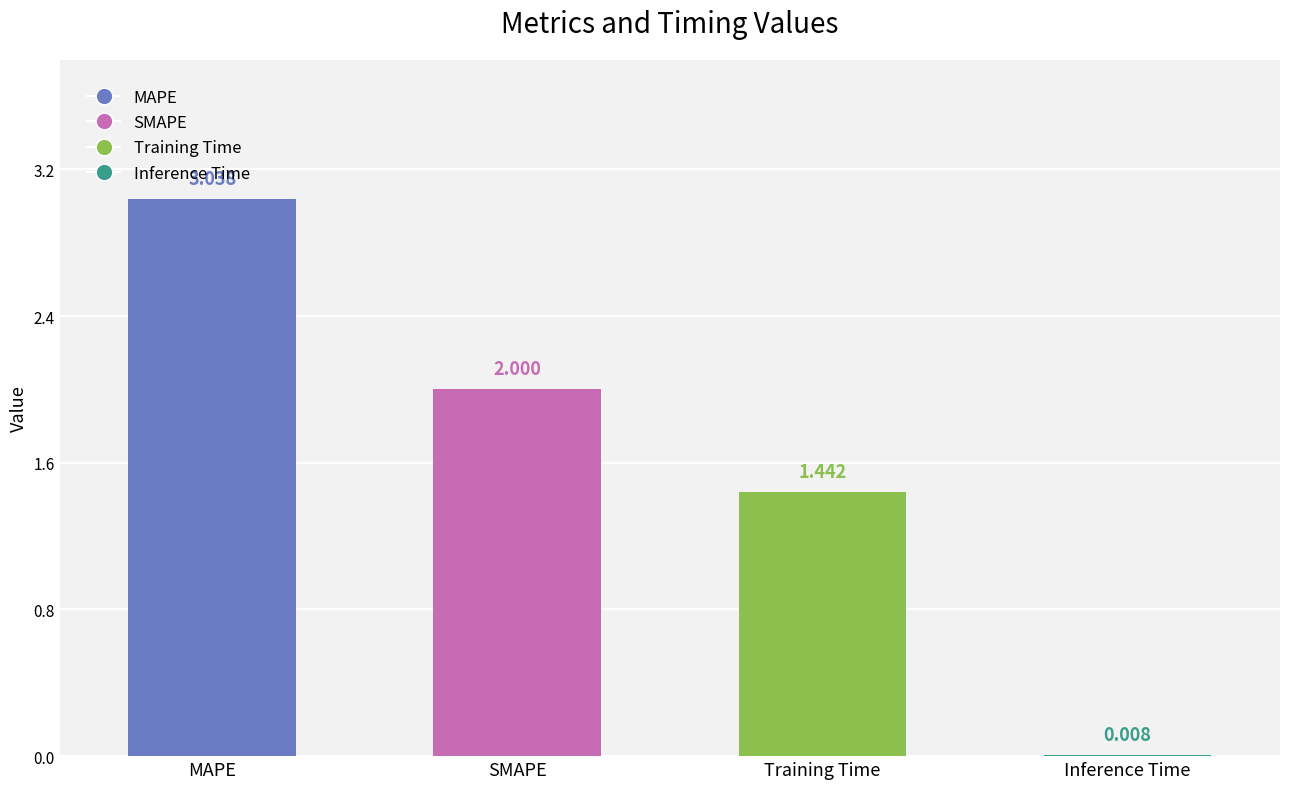

What is the sum of all values?

6.5